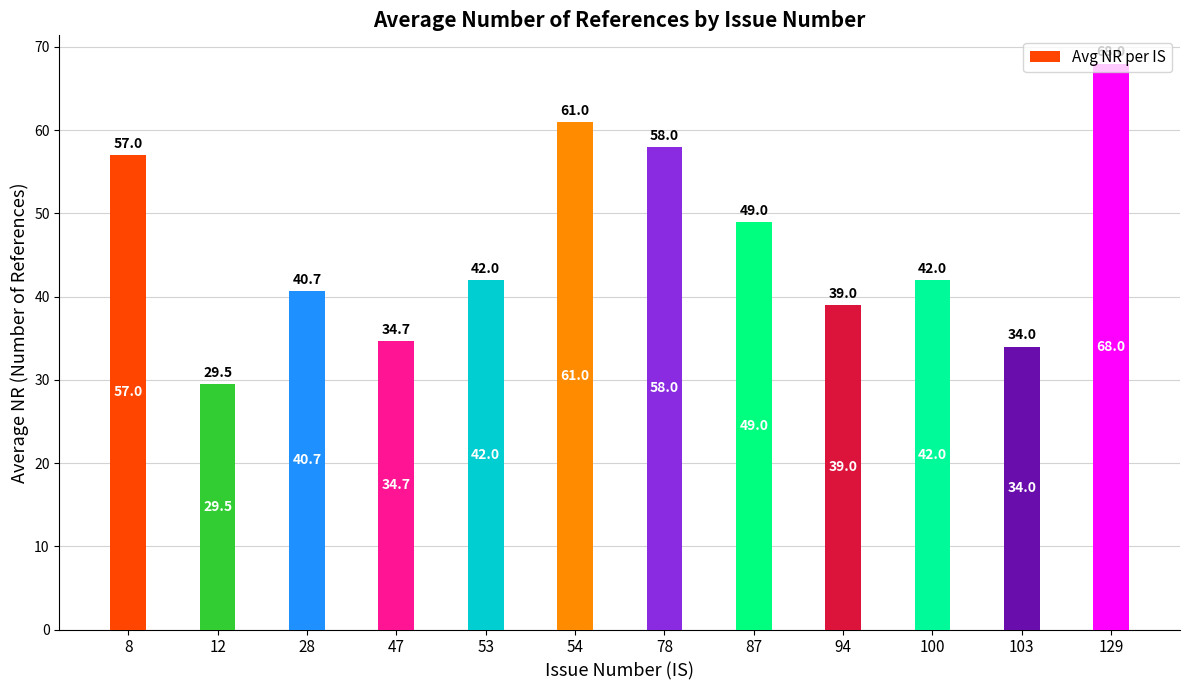

How many series are shown in this chart?

1